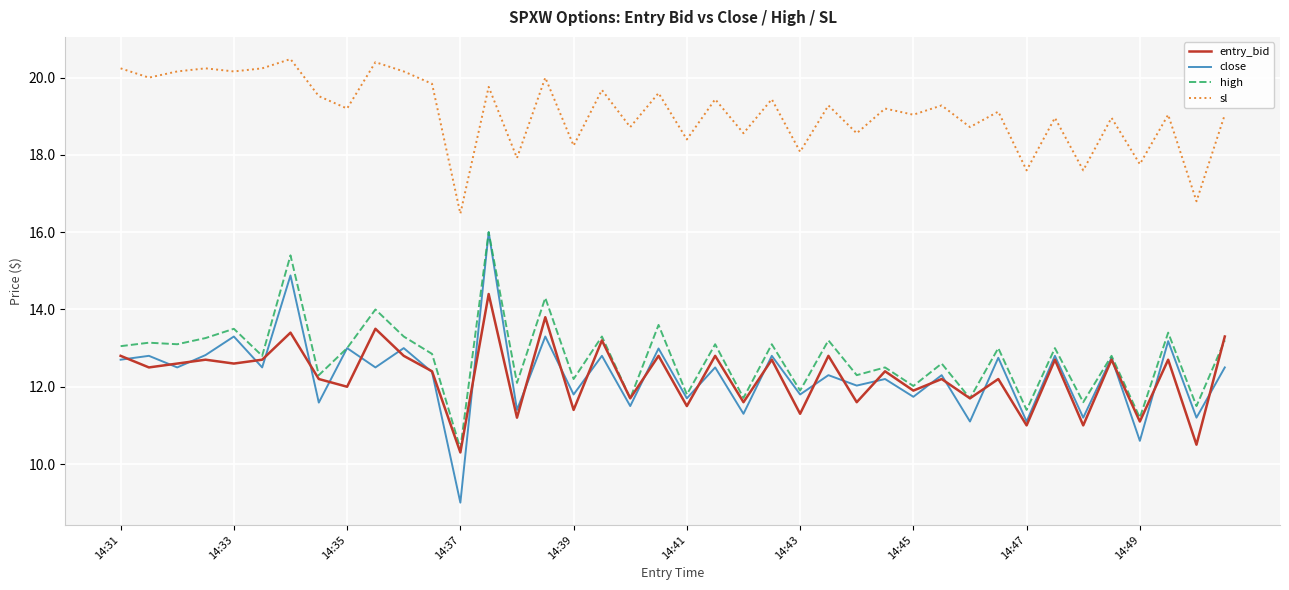

Which series has the largest total across all categories?

sl